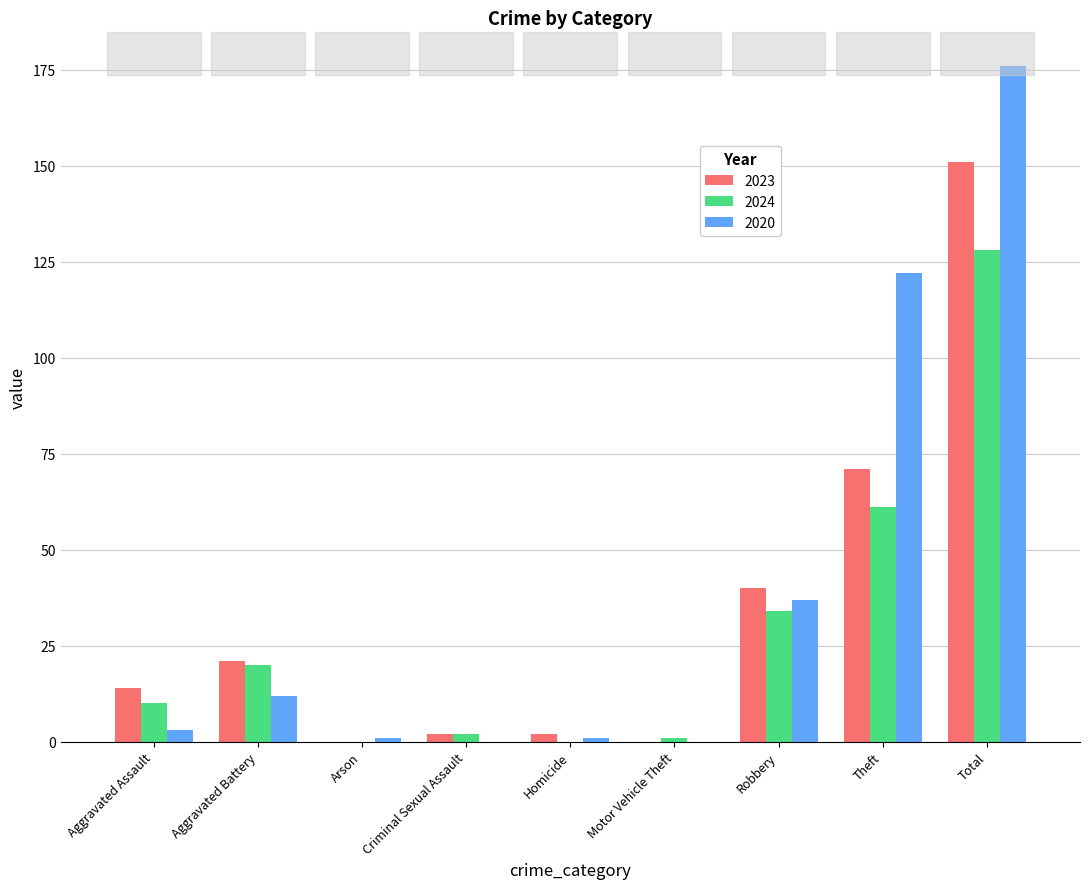

How many data points does each series have?

9